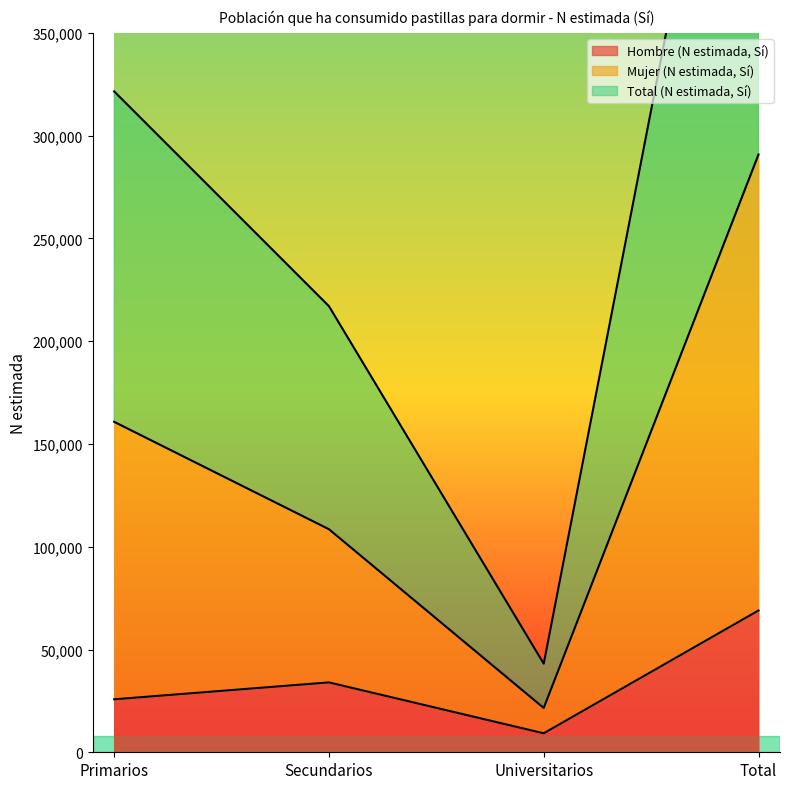

What is the approximate value of Hombre (N estimada, Sí) at Secundarios, to the nearest 10?

33990